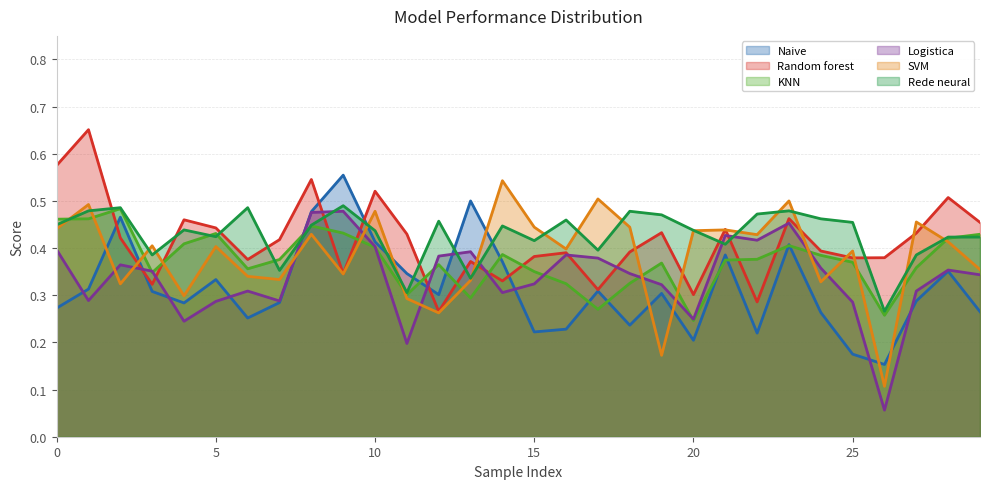

After their last crossing, which series has the higher values: Naive or Rede neural?

Rede neural